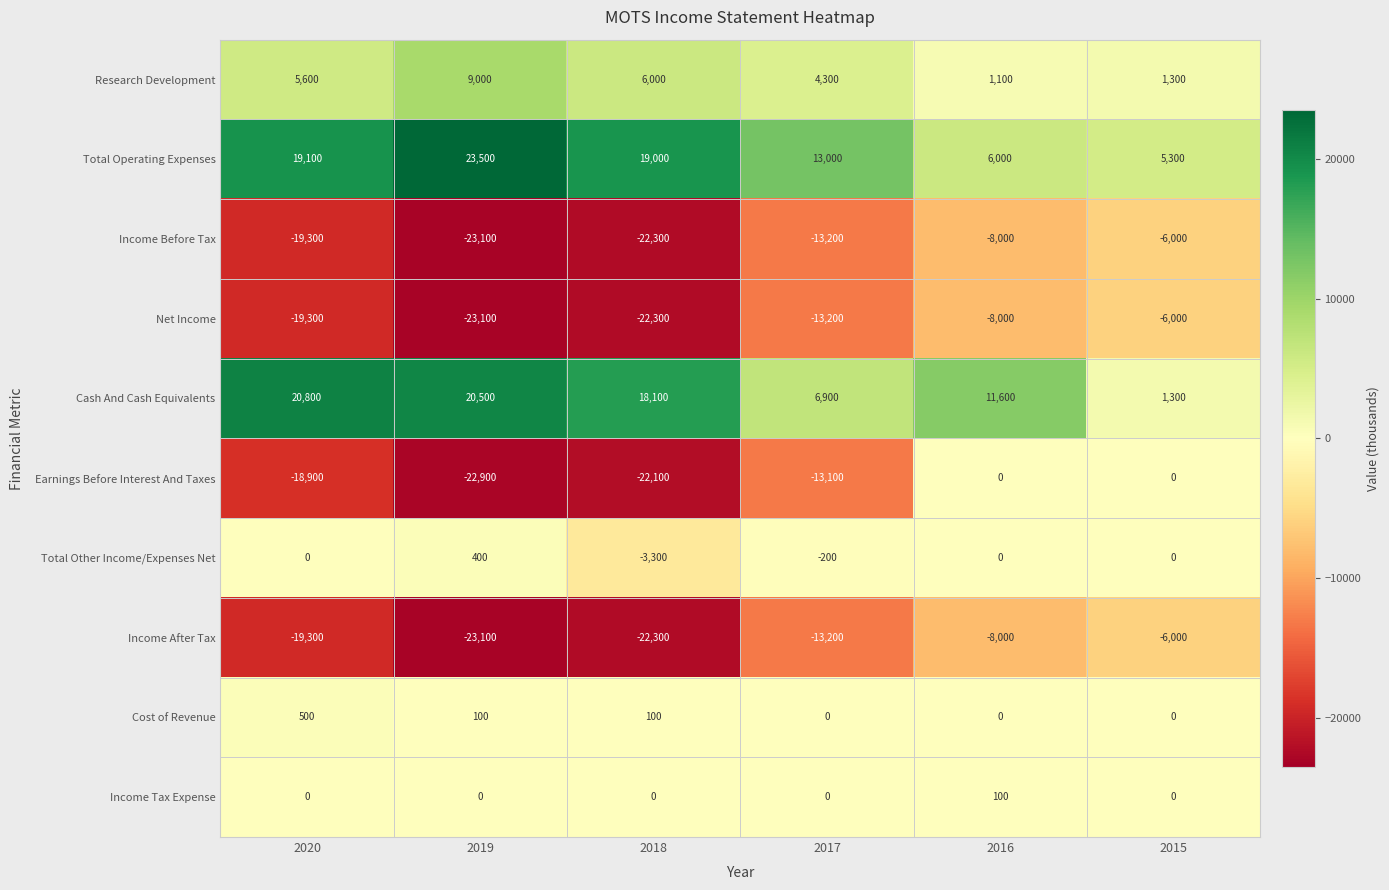

How many distinct data groups are displayed?

10